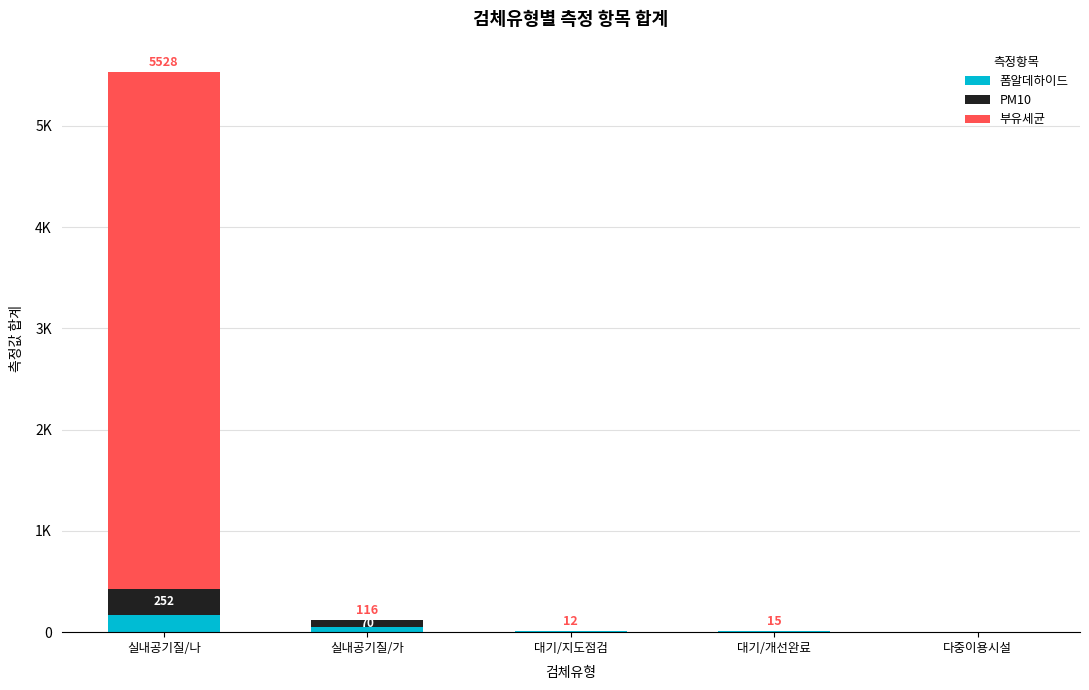

Which series changed the most between 실내공기질/나 and 대기/지도점검?

부유세균